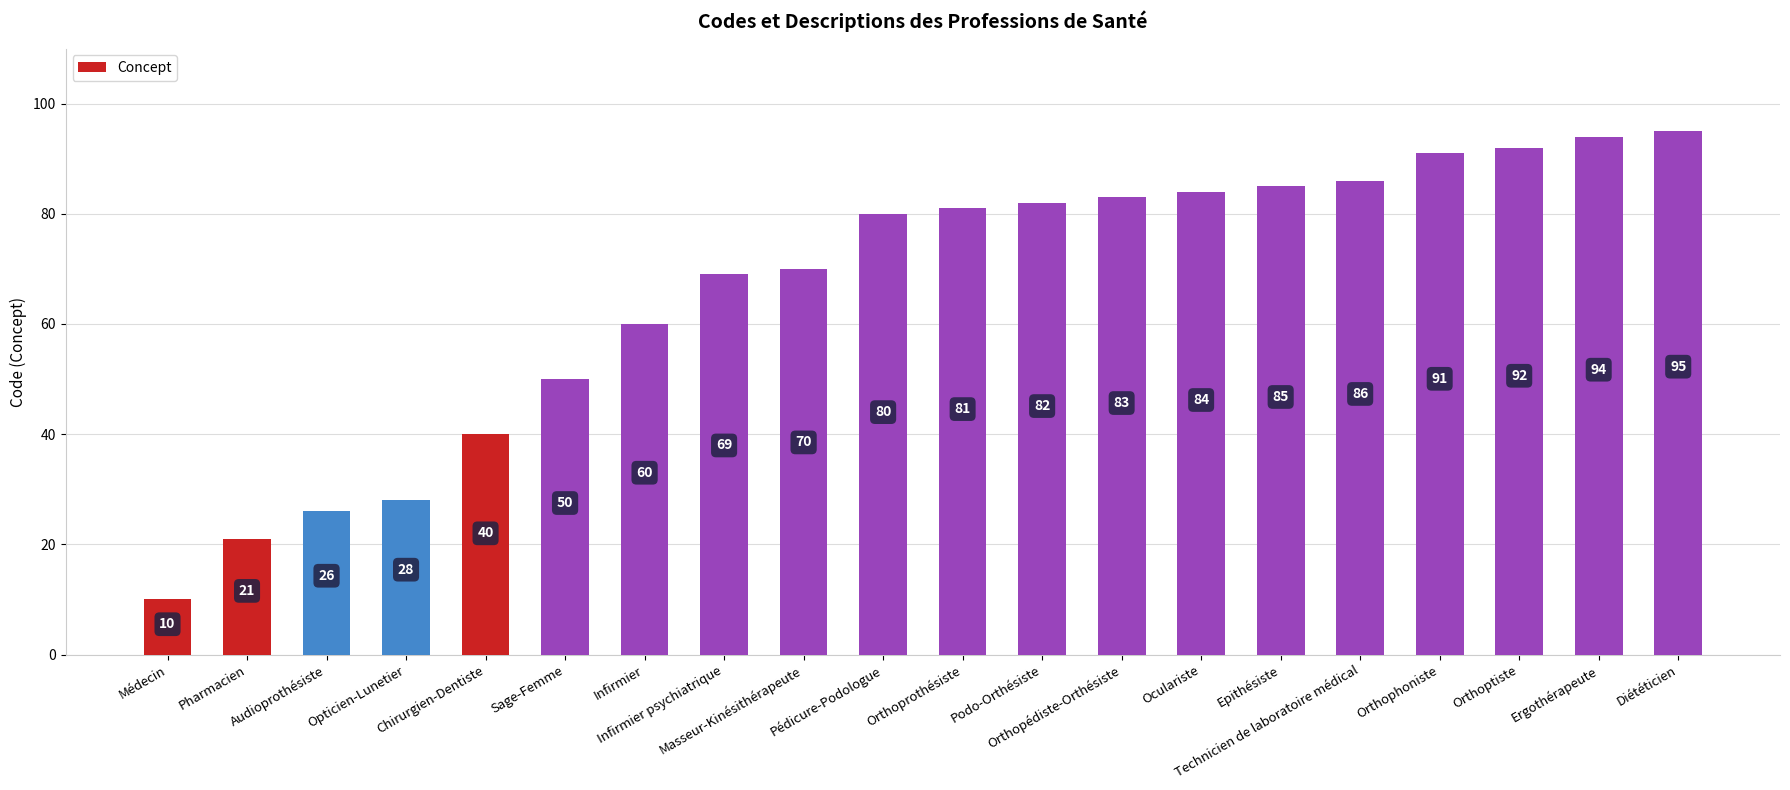

Where is the data nearest to the value 52?

Sage-Femme